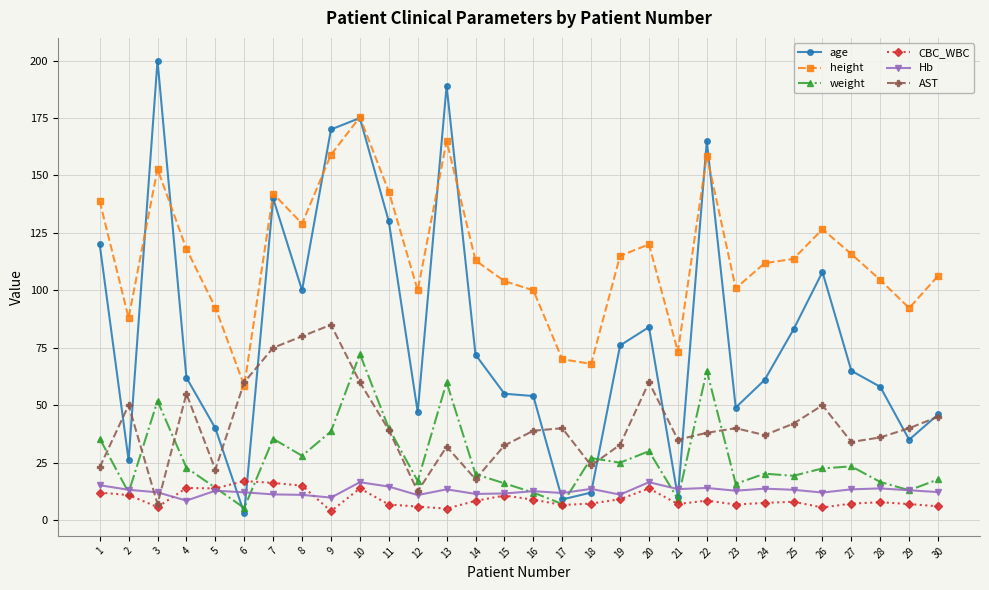

What is the value of the Hb point at the 25th from the left?

13.2